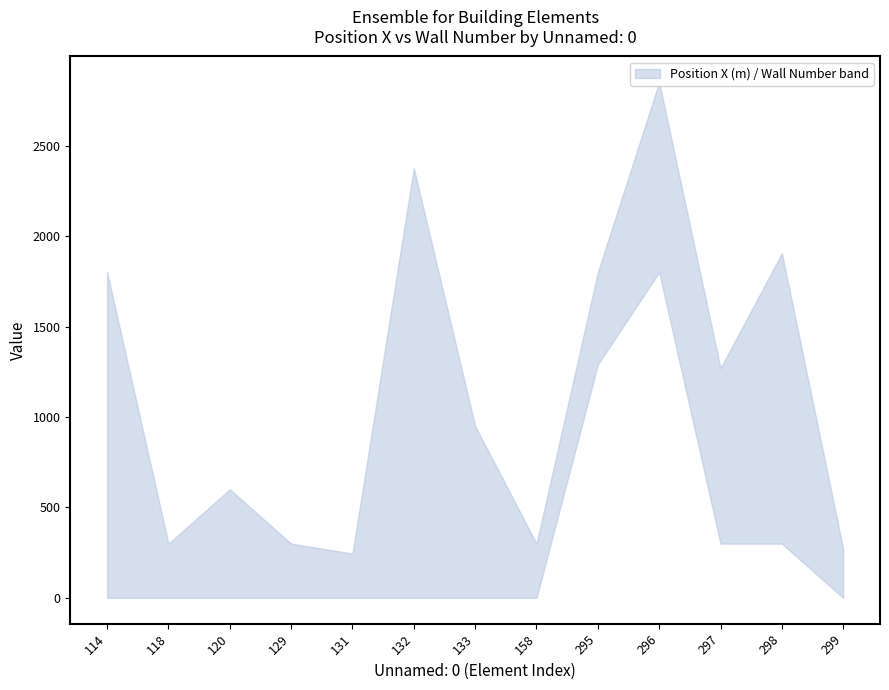

Between 114 and 131, which series saw the biggest shift?

Position X (m)